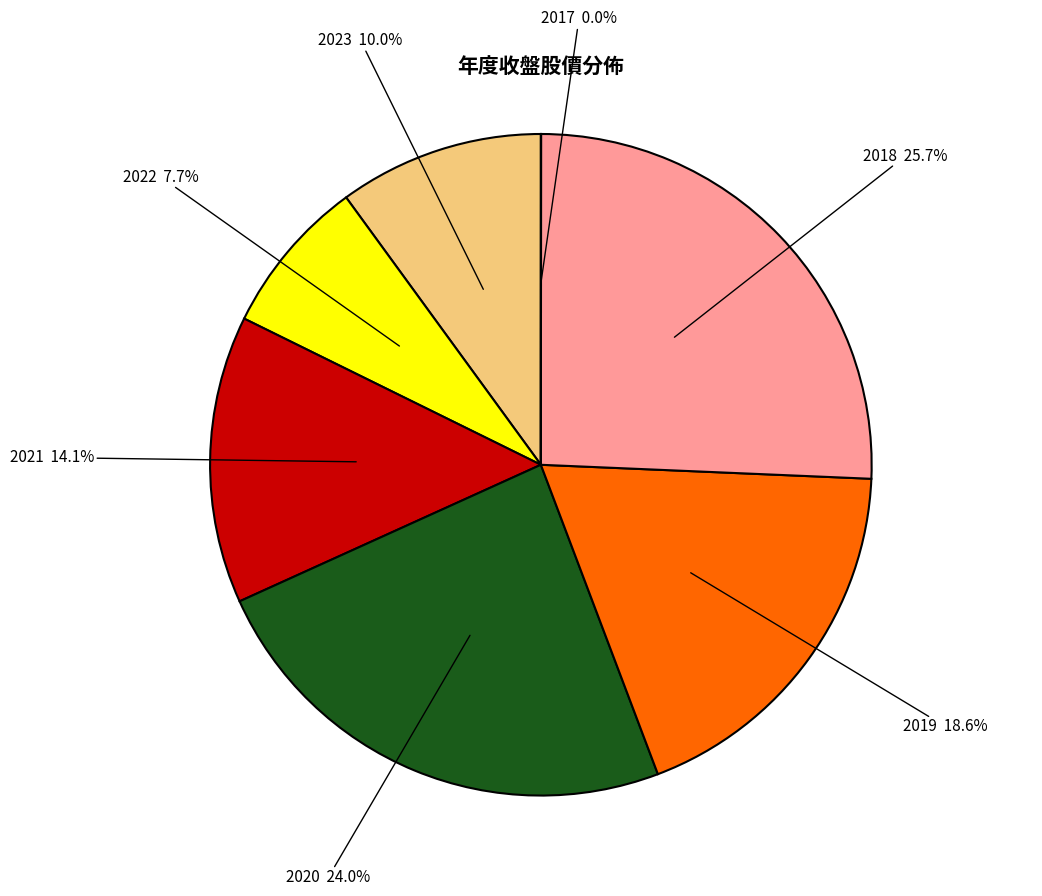

To the nearest percent, what is the average slice percentage?

14%